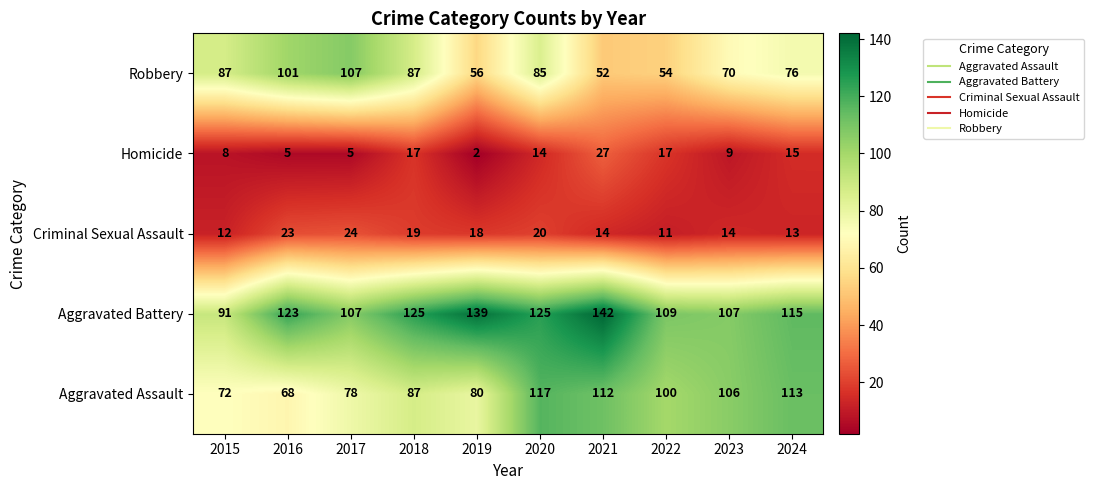

At which category is the sum across all series the highest?

2020